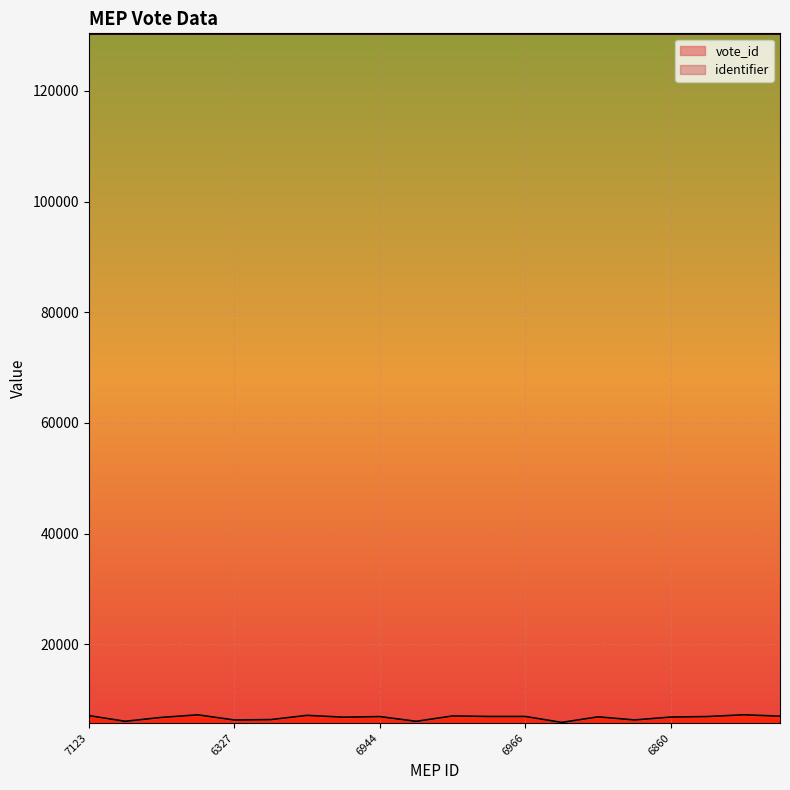

What is the difference between the maximum and second lowest values?

1182